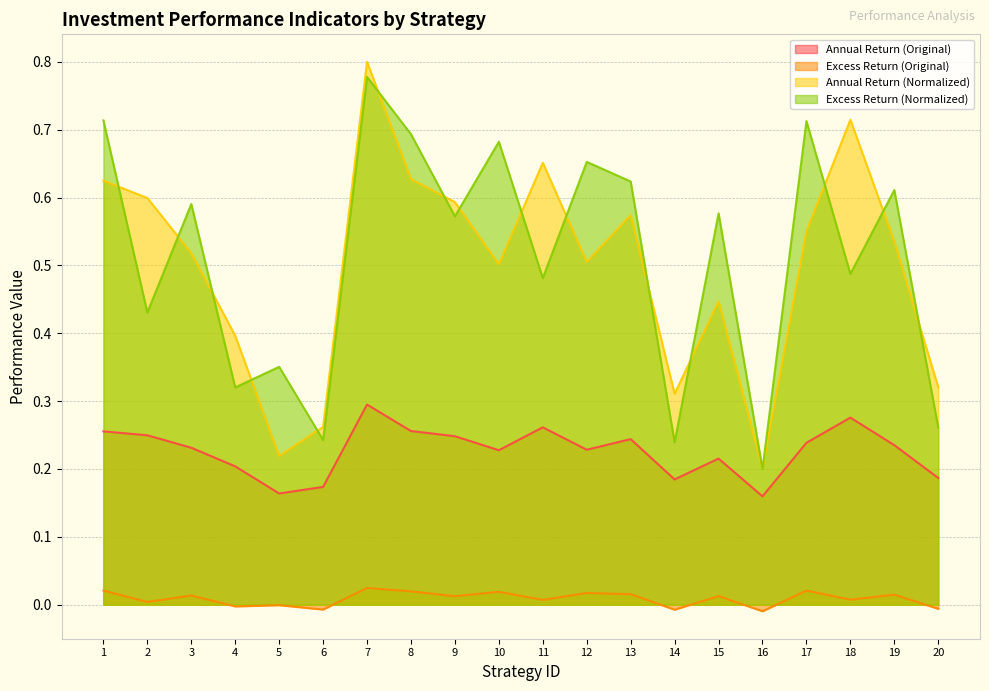

List the labels in order of Annual Return (Original) value, largest first.

7, 18, 11, 8, 1, 2, 9, 13, 17, 19, 3, 12, 10, 15, 4, 20, 14, 6, 5, 16